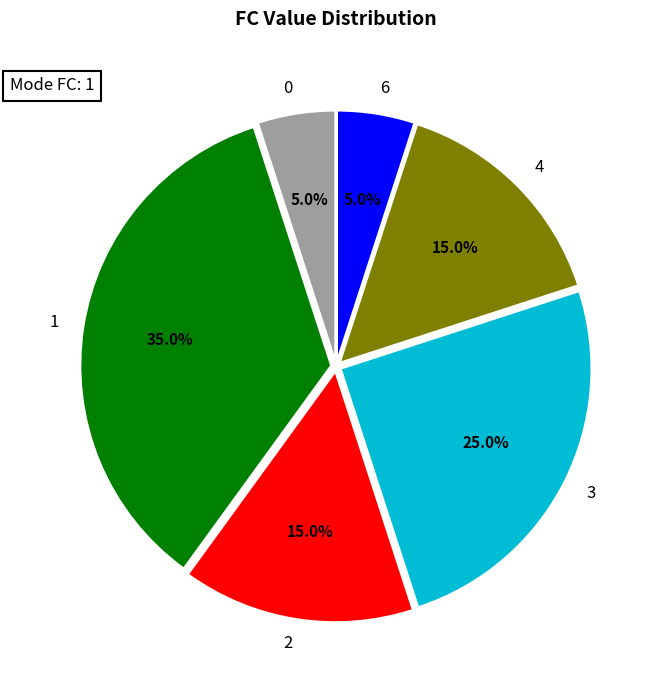

Approximately how many times larger is the value at 3 compared to 2?

1.7